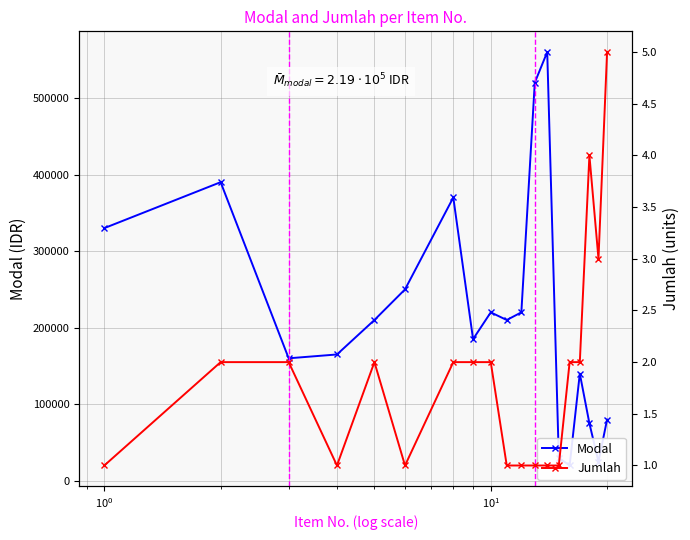

Is it true that Modal equals 218392 at 15?

False